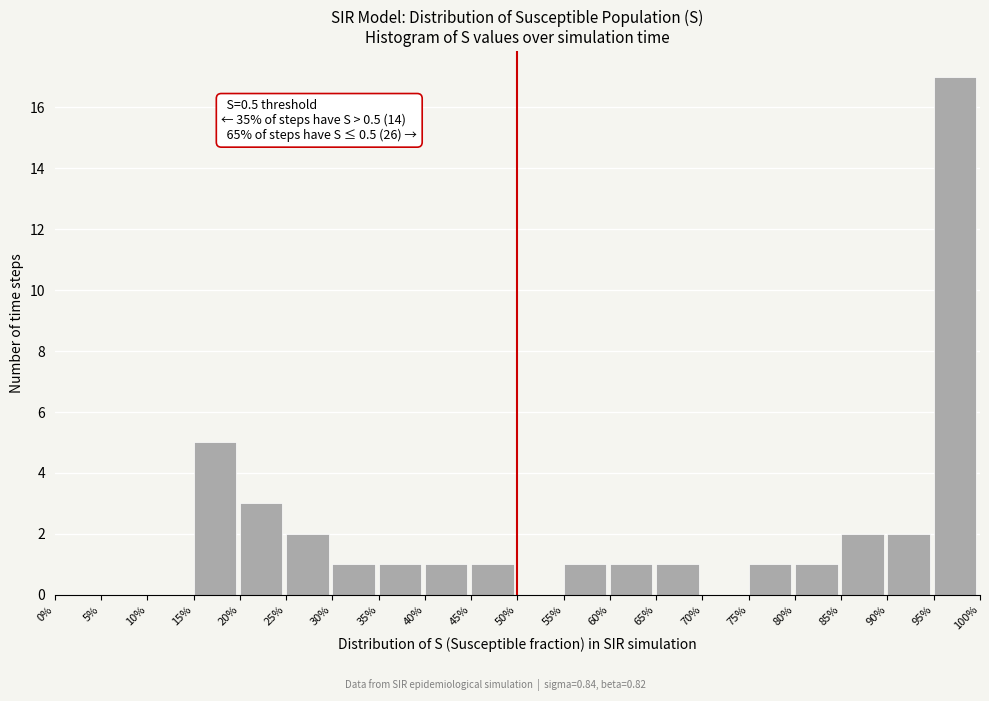

Reading left to right, transcribe all the data shown in this chart.

0%=0	5%=0	10%=0	15%=5	20%=3	25%=2	30%=1	35%=1	40%=1	45%=1	50%=0	55%=1	60%=1	65%=1	70%=0	75%=1	80%=1	85%=2	90%=2	95%=17